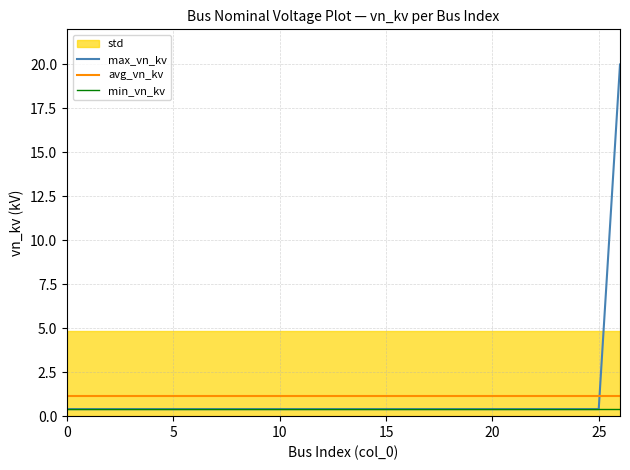

How many categories are shown in the chart?

27